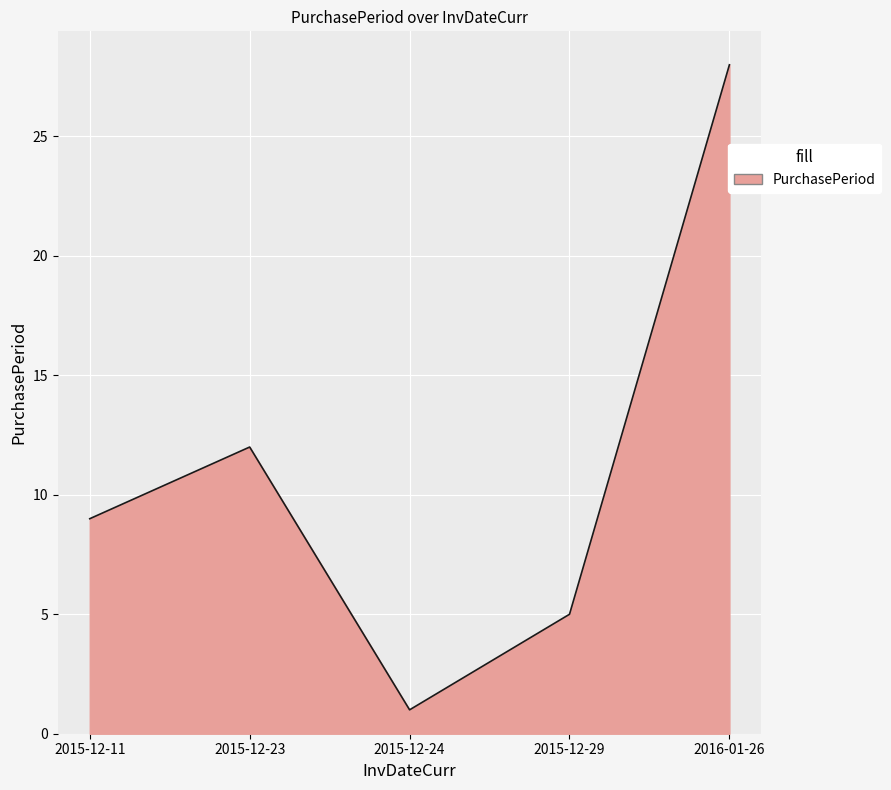

Is it true that the value at 2015-12-11 is 5?

False